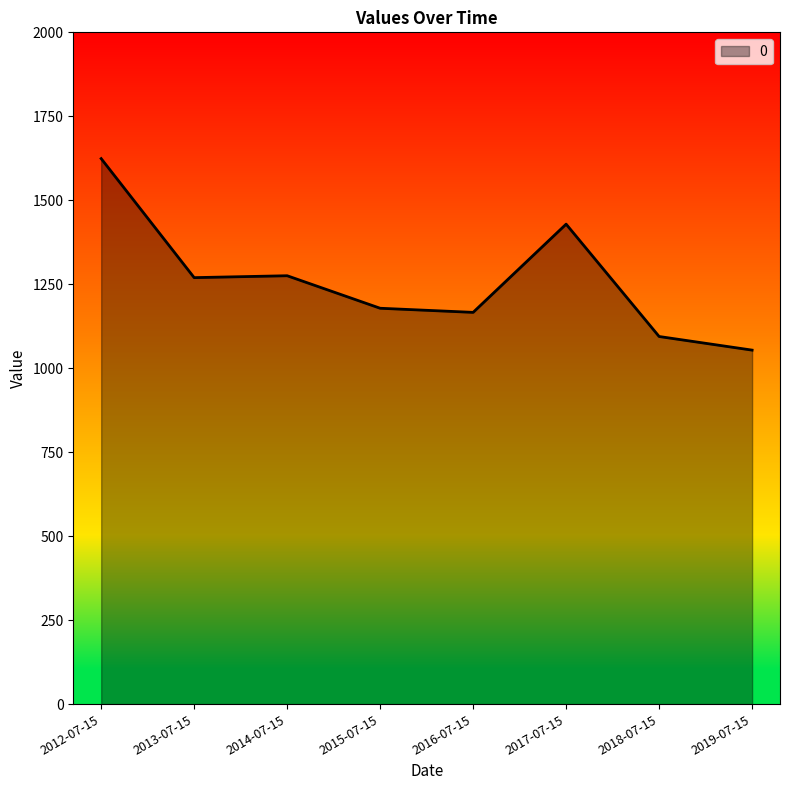

True or false: the data has more than 0 interior local peaks.

True